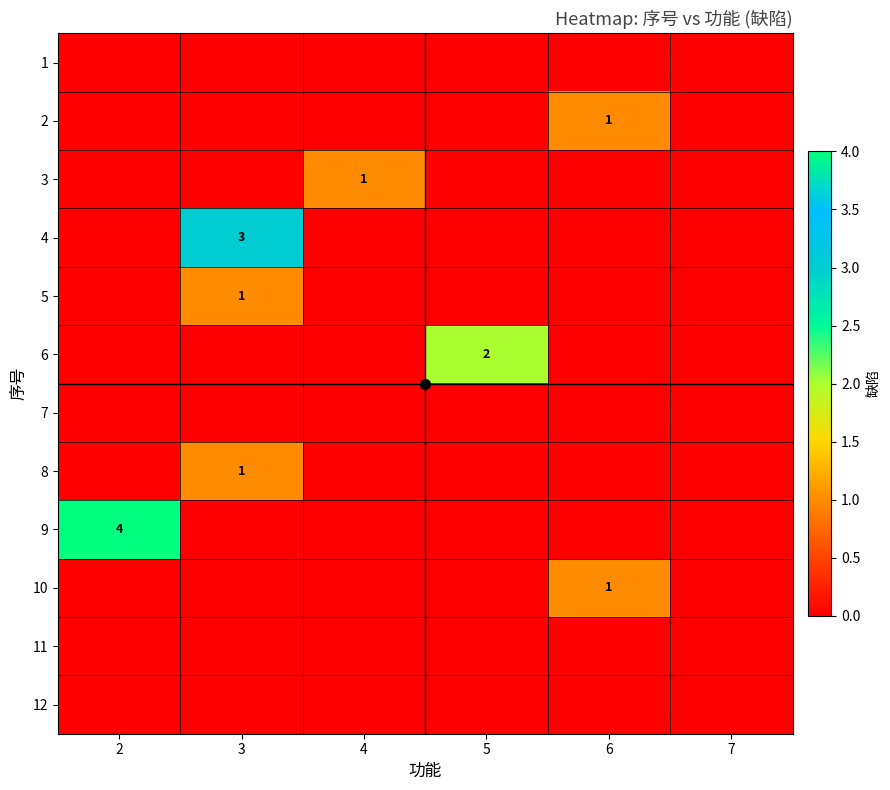

Which has a higher value, 6 or 5?

6